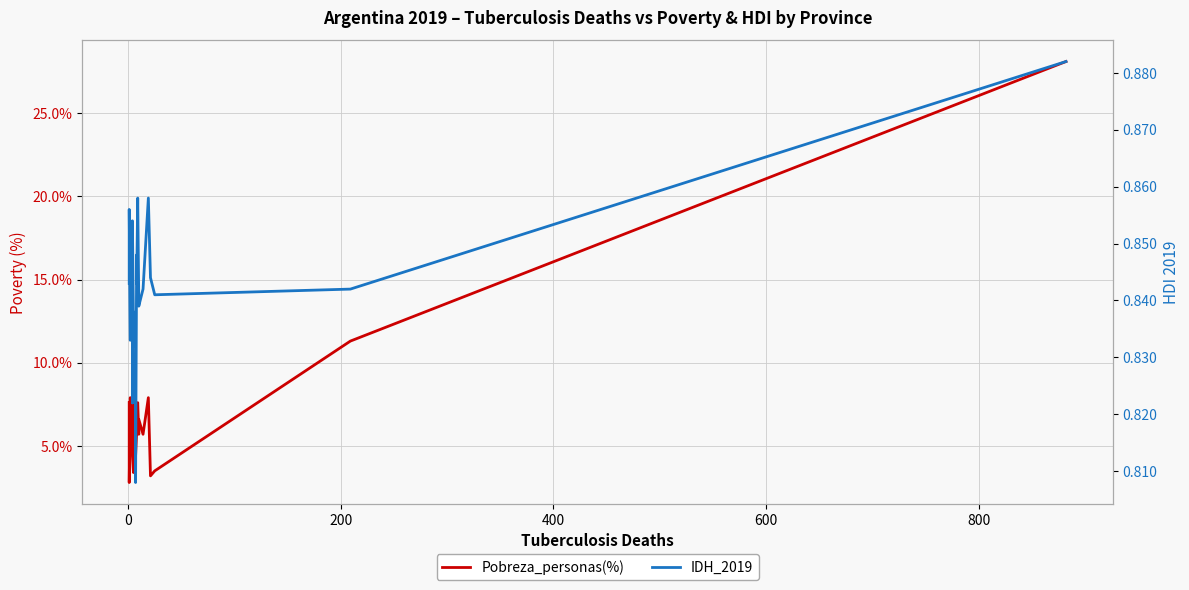

What are all the series names shown in the legend?

Pobreza_personas(%), IDH_2019